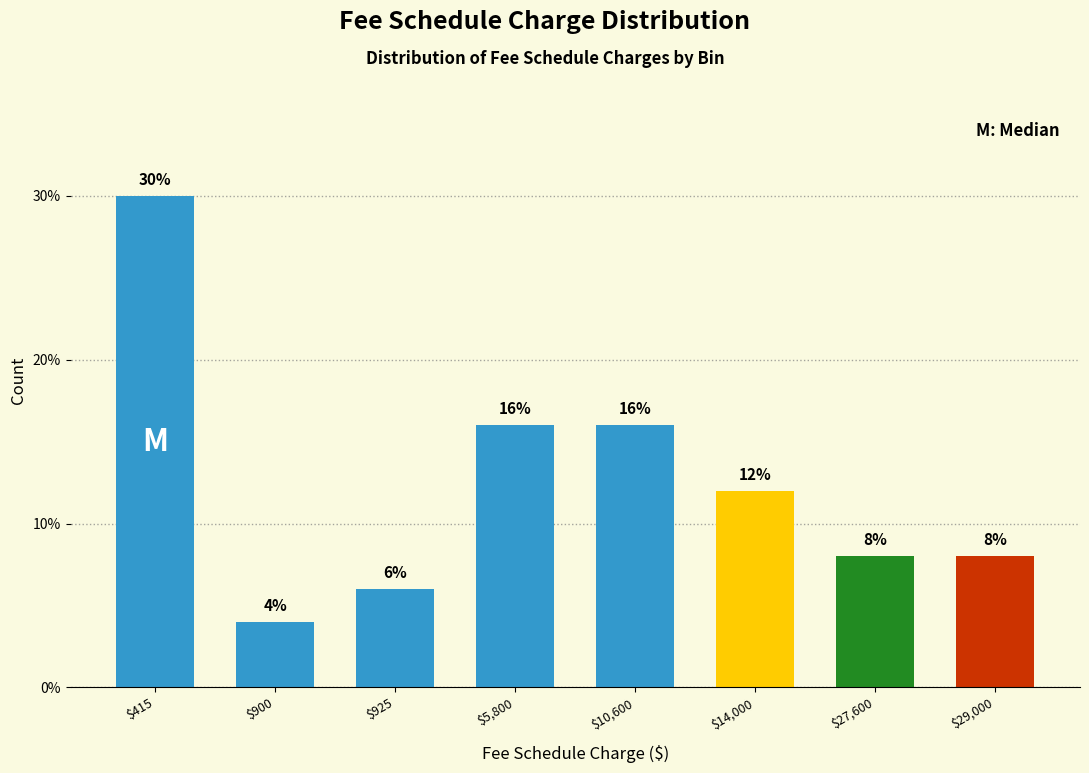

Reading right to left, extract all data points from this chart.

8	8	12	16	16	6	4	30